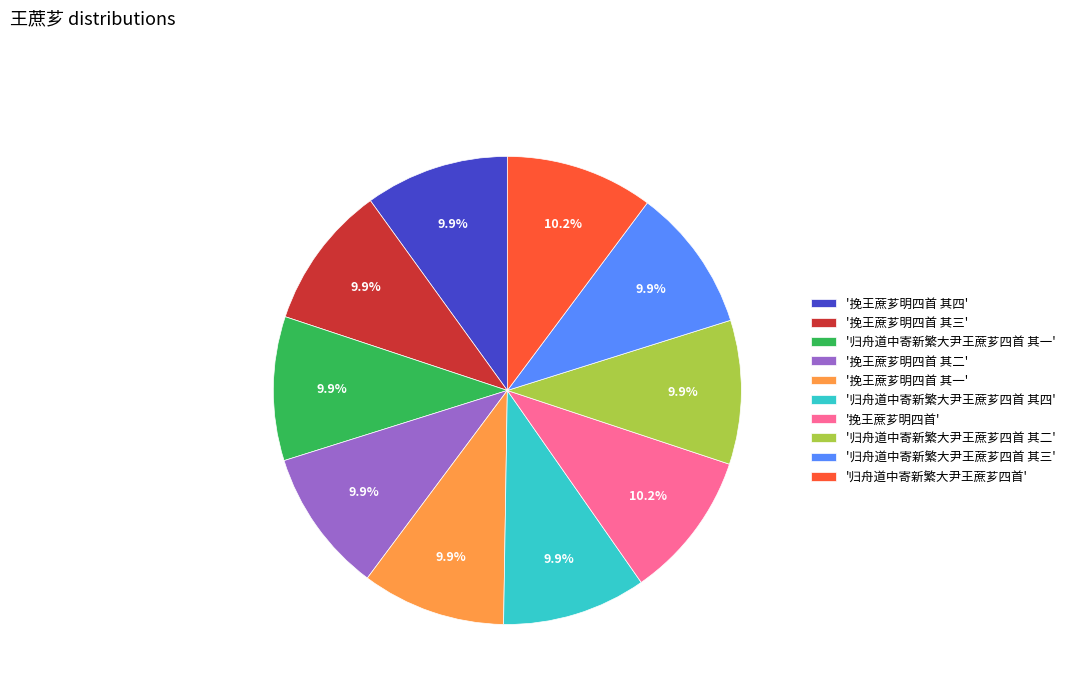

Approximately how many times larger is the value at '归舟道中寄新繁大尹王蔗芗四首 其一' compared to '挽王蔗芗明四首 其一'?

1.0